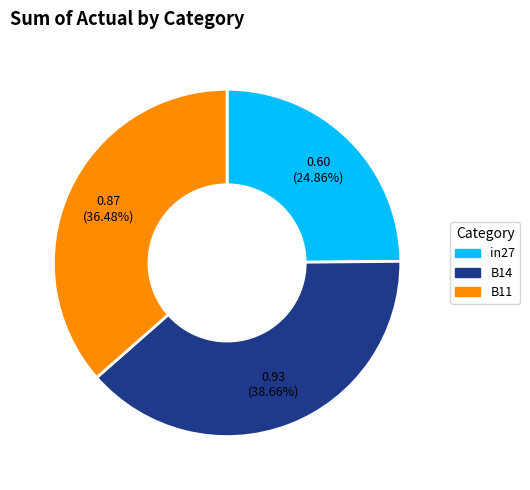

How many slices are in this pie chart?

3